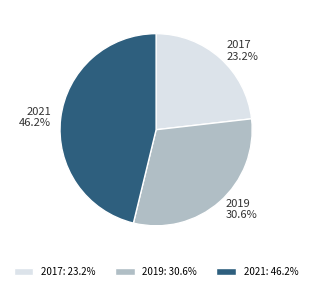

What portion of the pie excludes 2019?

69.4%